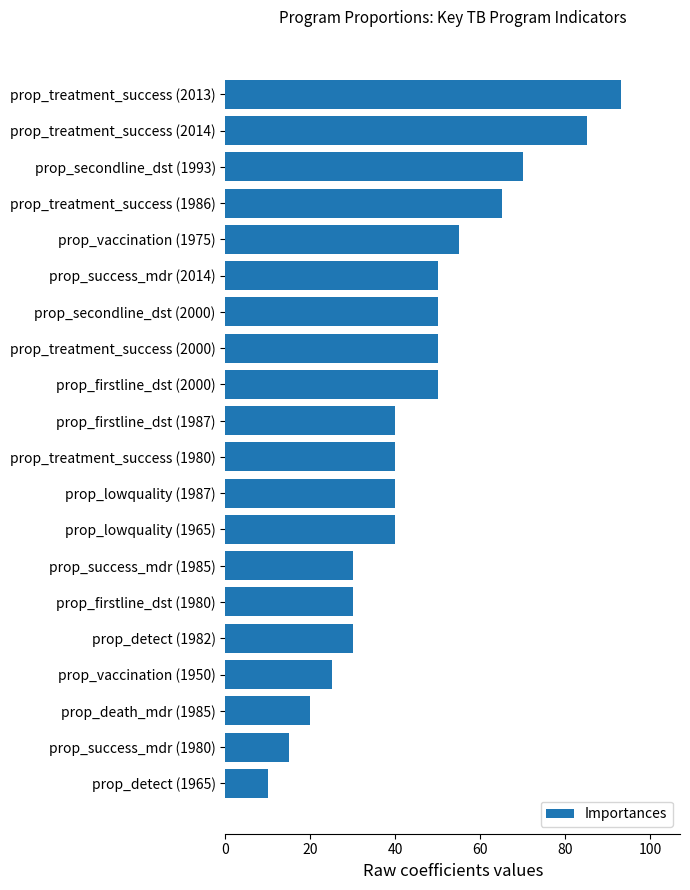

What is the difference between the maximum and second lowest values?

78